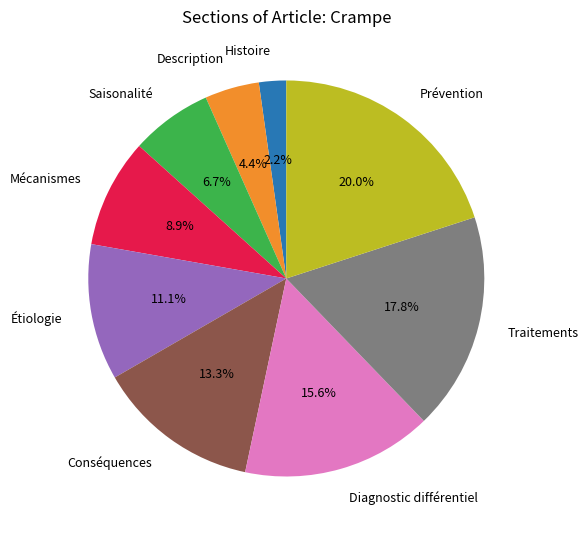

What percentage do Histoire and Diagnostic différentiel together represent?

17.8%